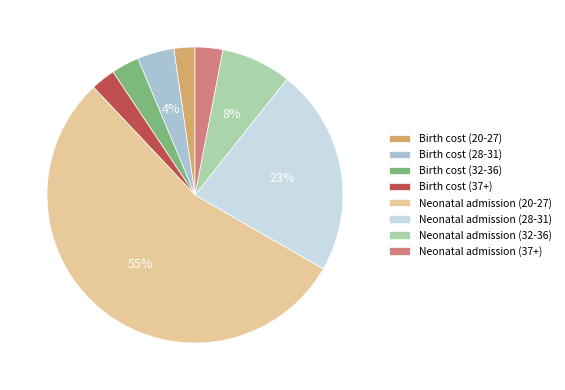

Which slice is the largest?

Neonatal admission (20-27)